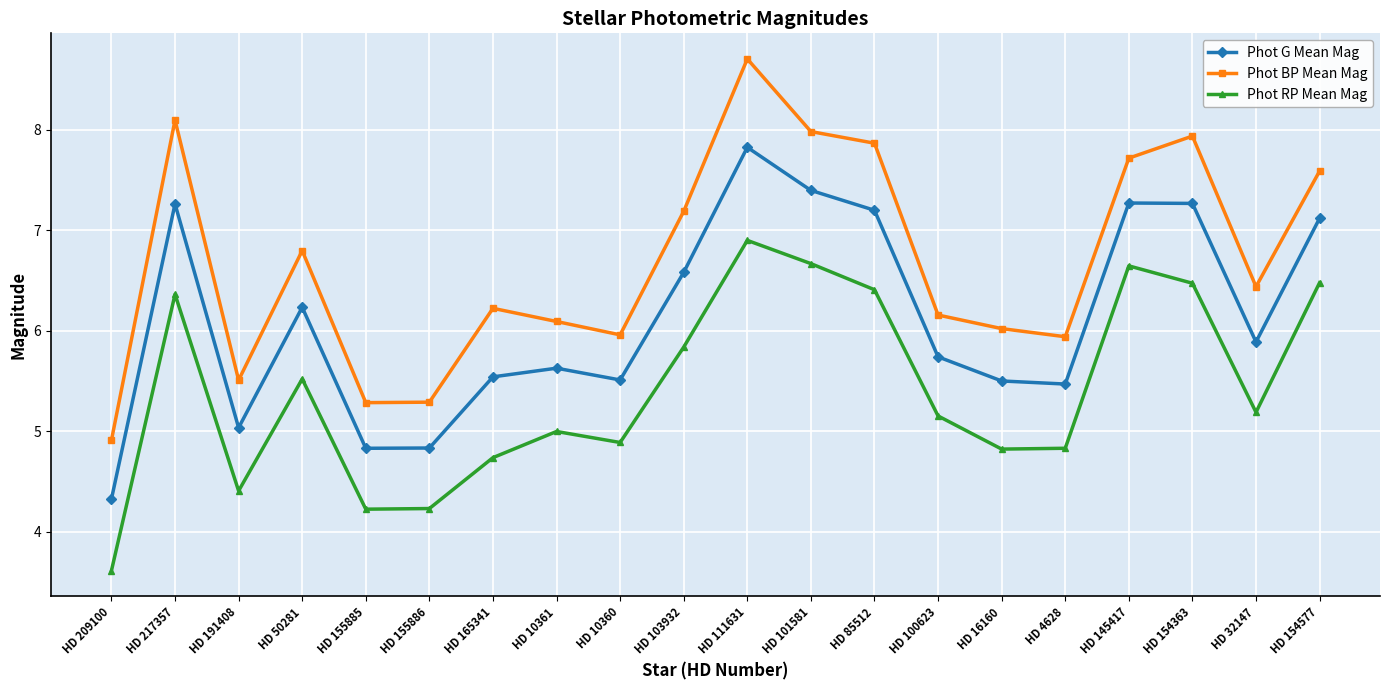

How many lines are shown in the chart?

3